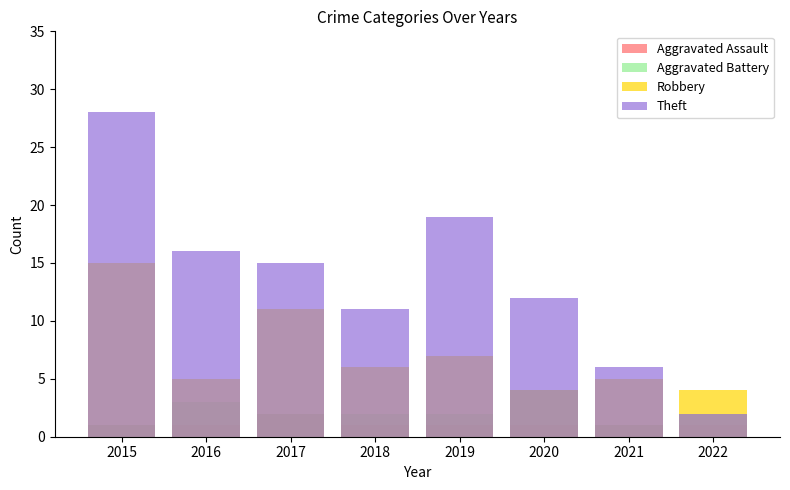

The value of Aggravated Assault at 2018 is 1. True or false?

True